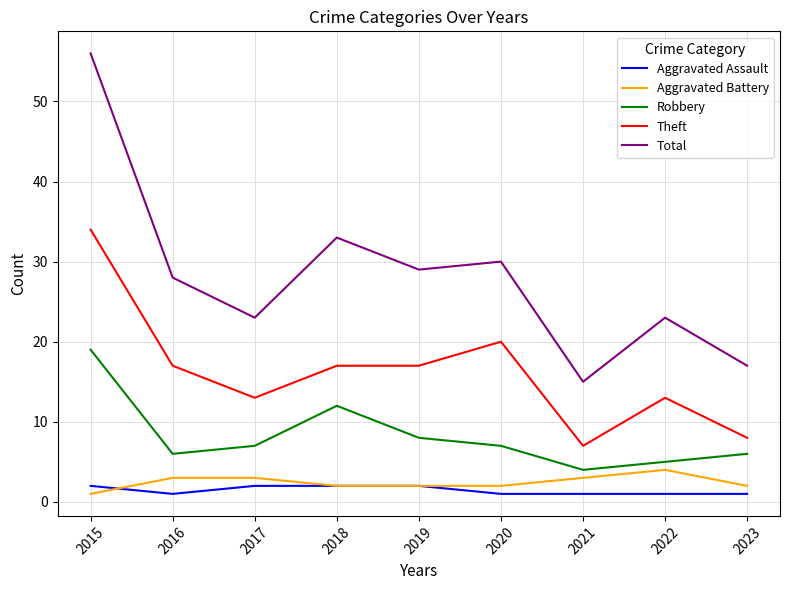

True or false: Total and Theft cross at least once.

False